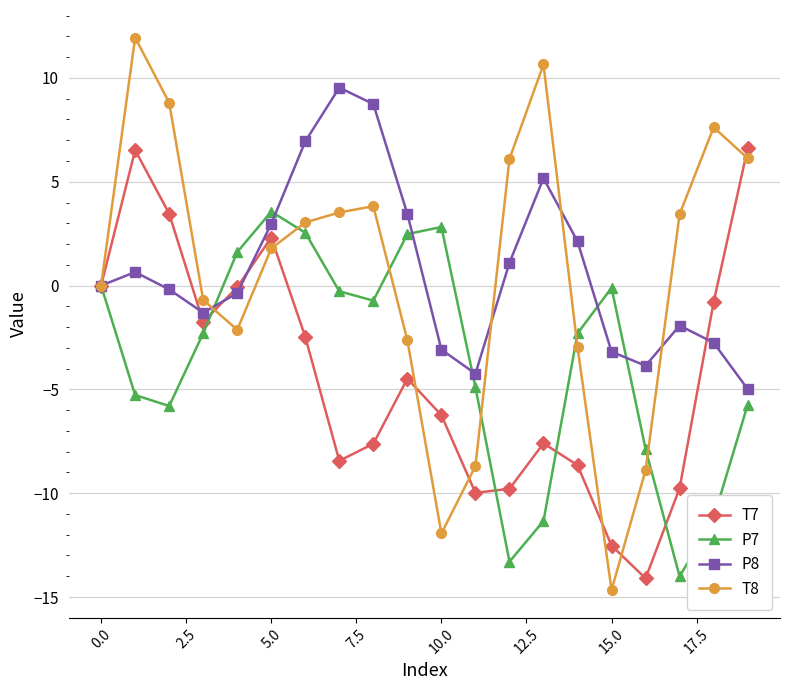

What is the maximum value for T7?

6.6